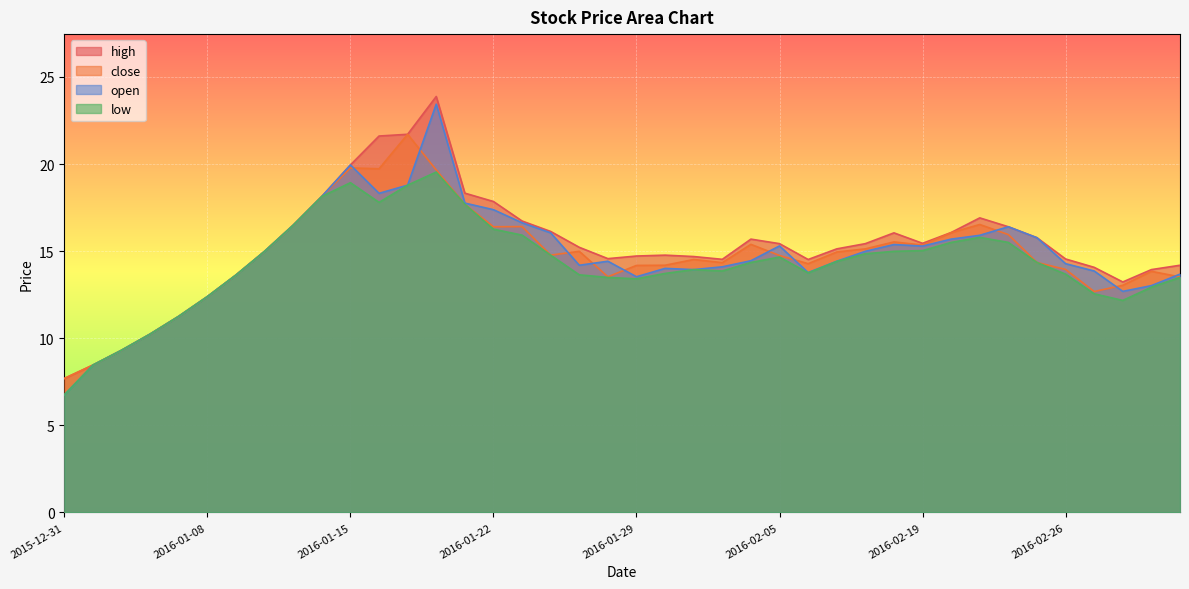

What is the total value across all series at 2016-02-01?

56.7